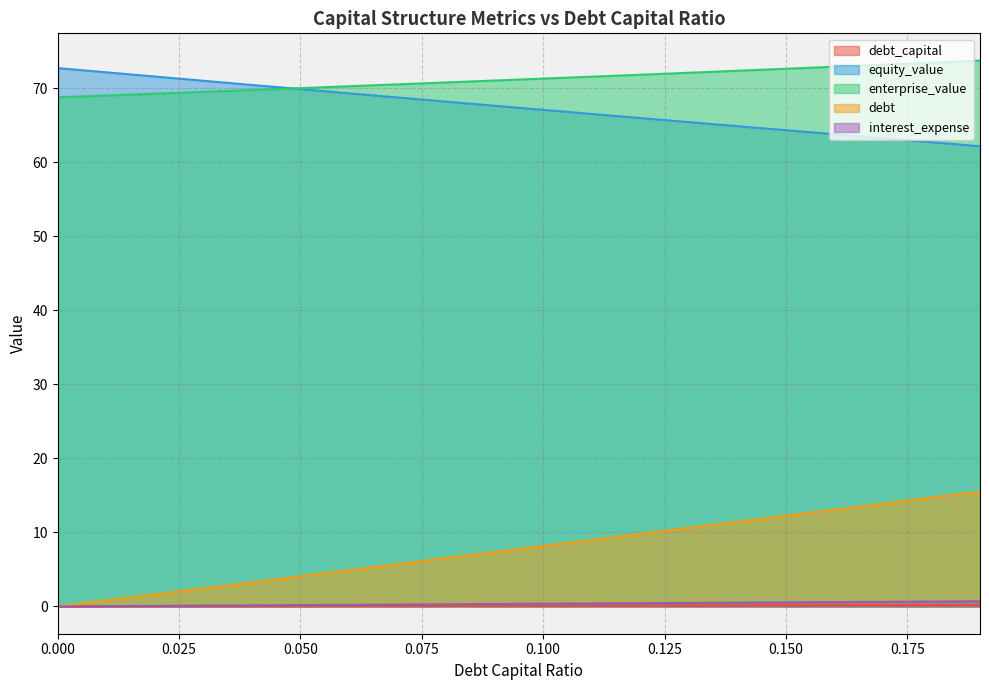

At how many categories does at least one series exceed 19?

20